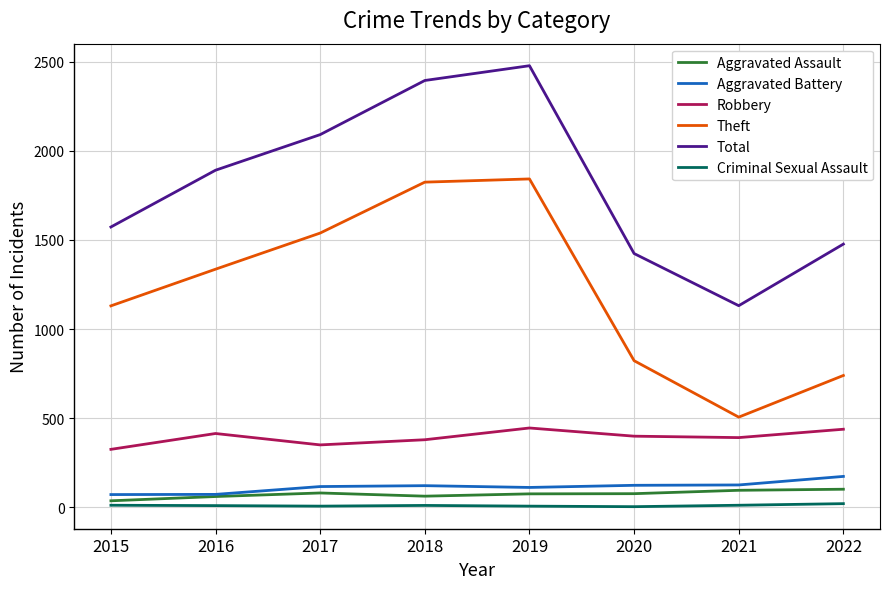

Is the value of Theft at 2015 greater than the value of Robbery at 2022?

Yes